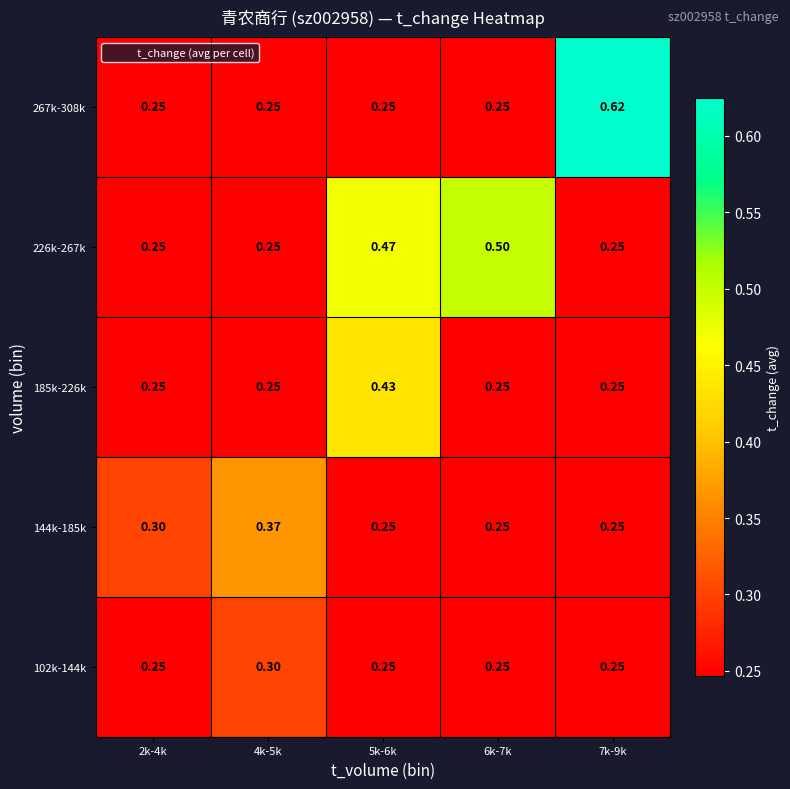

Is the value of 267k-308k at 7k-9k greater than the value of 144k-185k at 2k-4k?

Yes